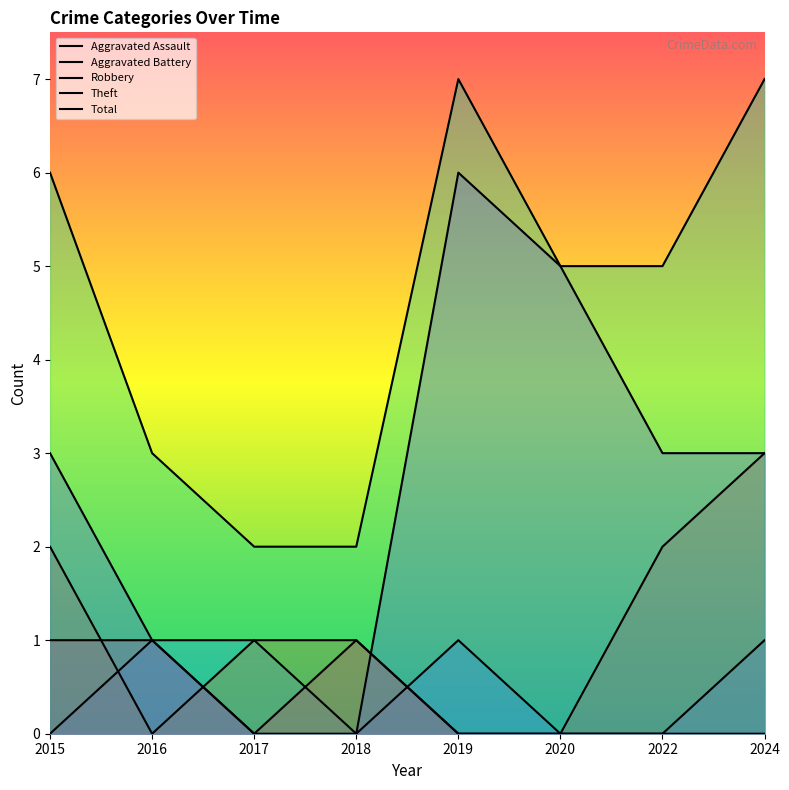

List the labels in order of Robbery value, largest first.

2024, 2015, 2022, 2017, 2018, 2016, 2019, 2020